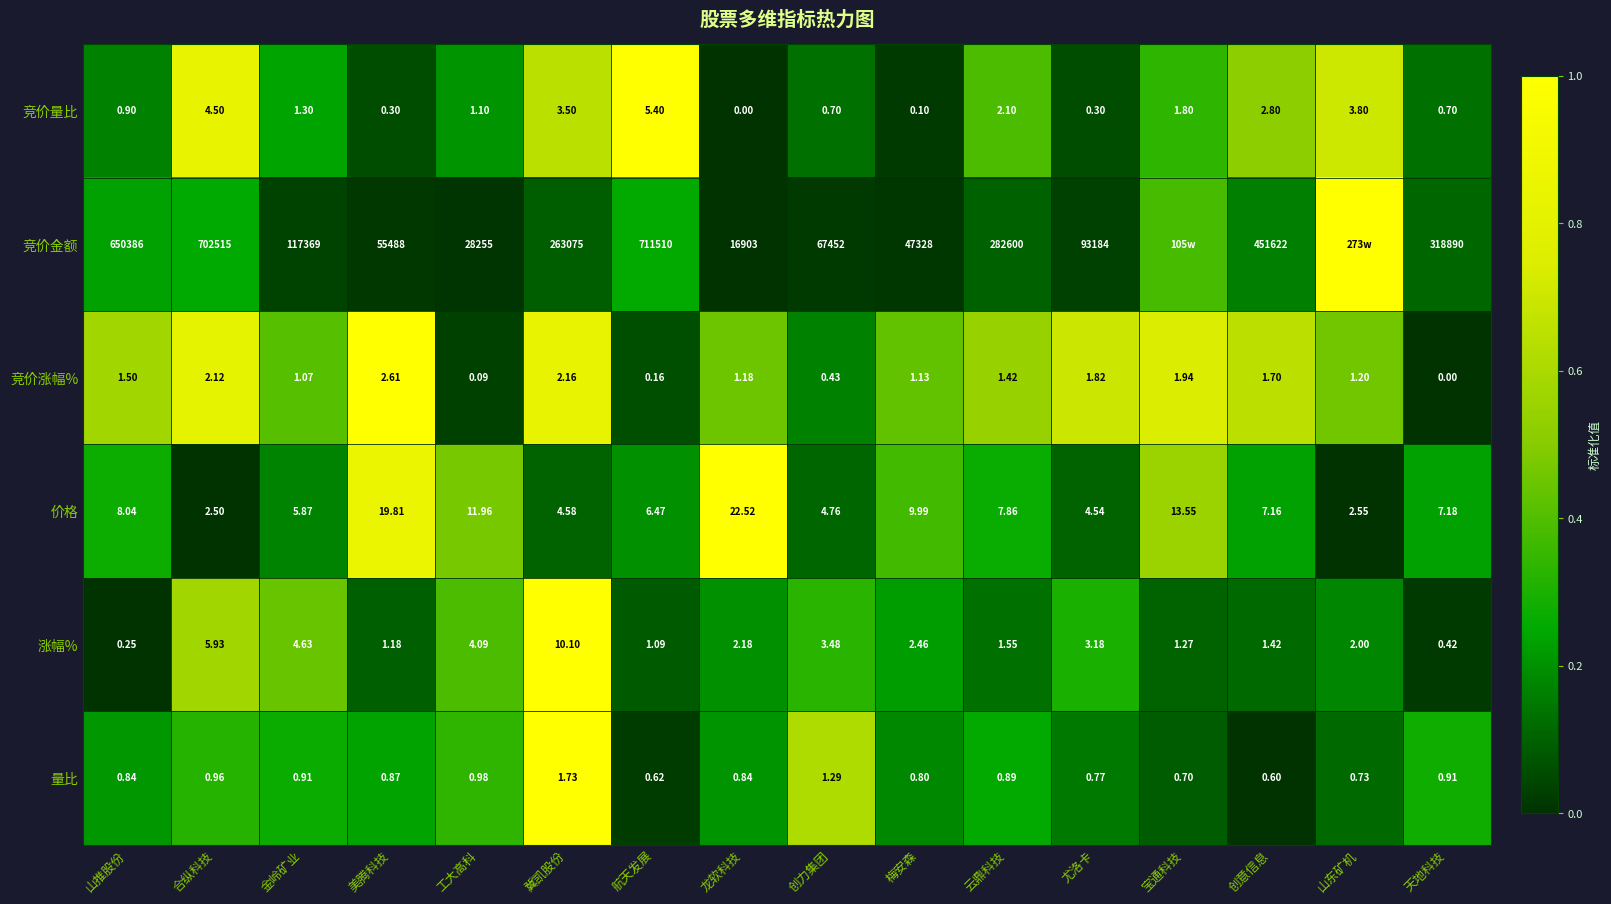

At which label is 涨幅% closest to 5?

金岭矿业